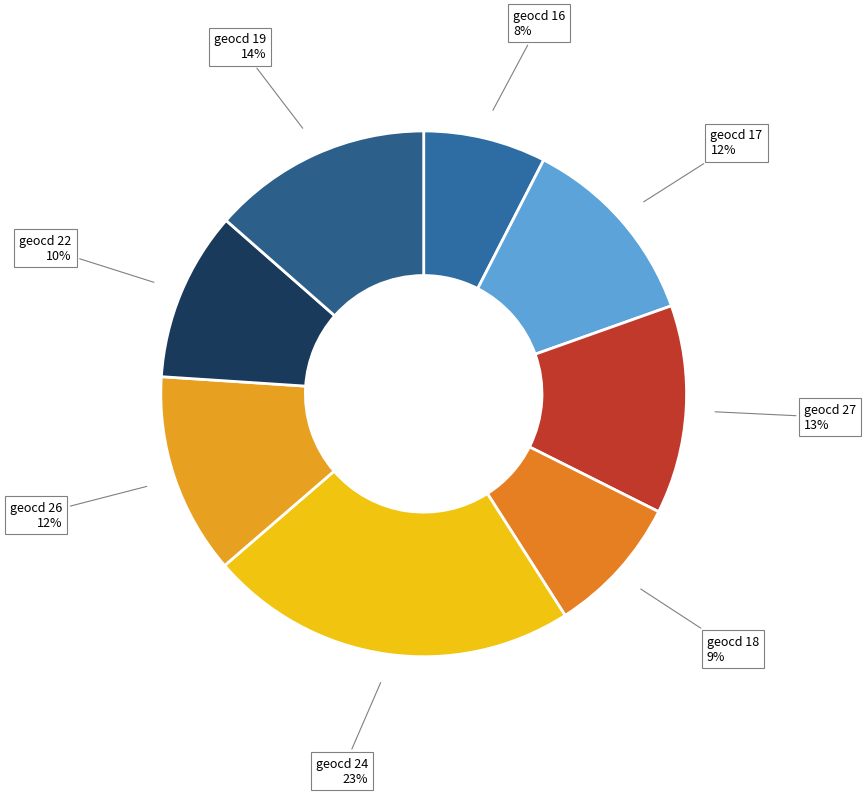

How many slices are in this pie chart?

8